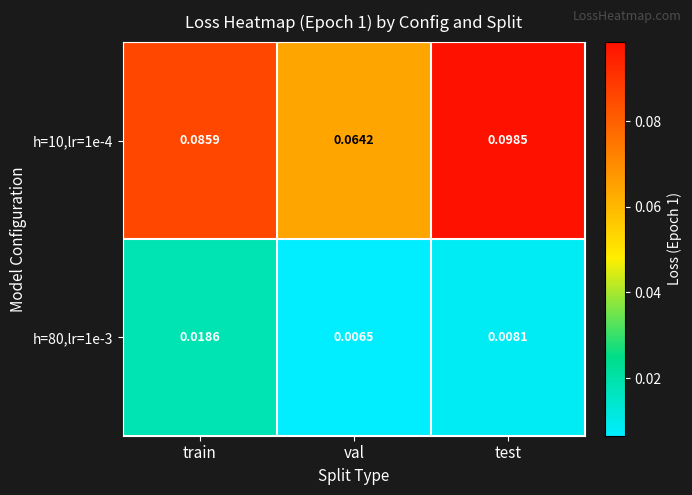

Count the number of categories in the chart.

3